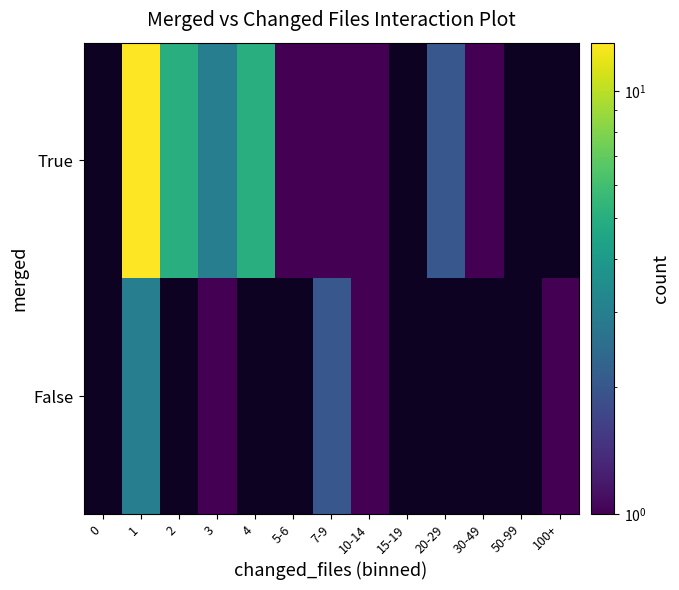

How many series are shown in this chart?

2